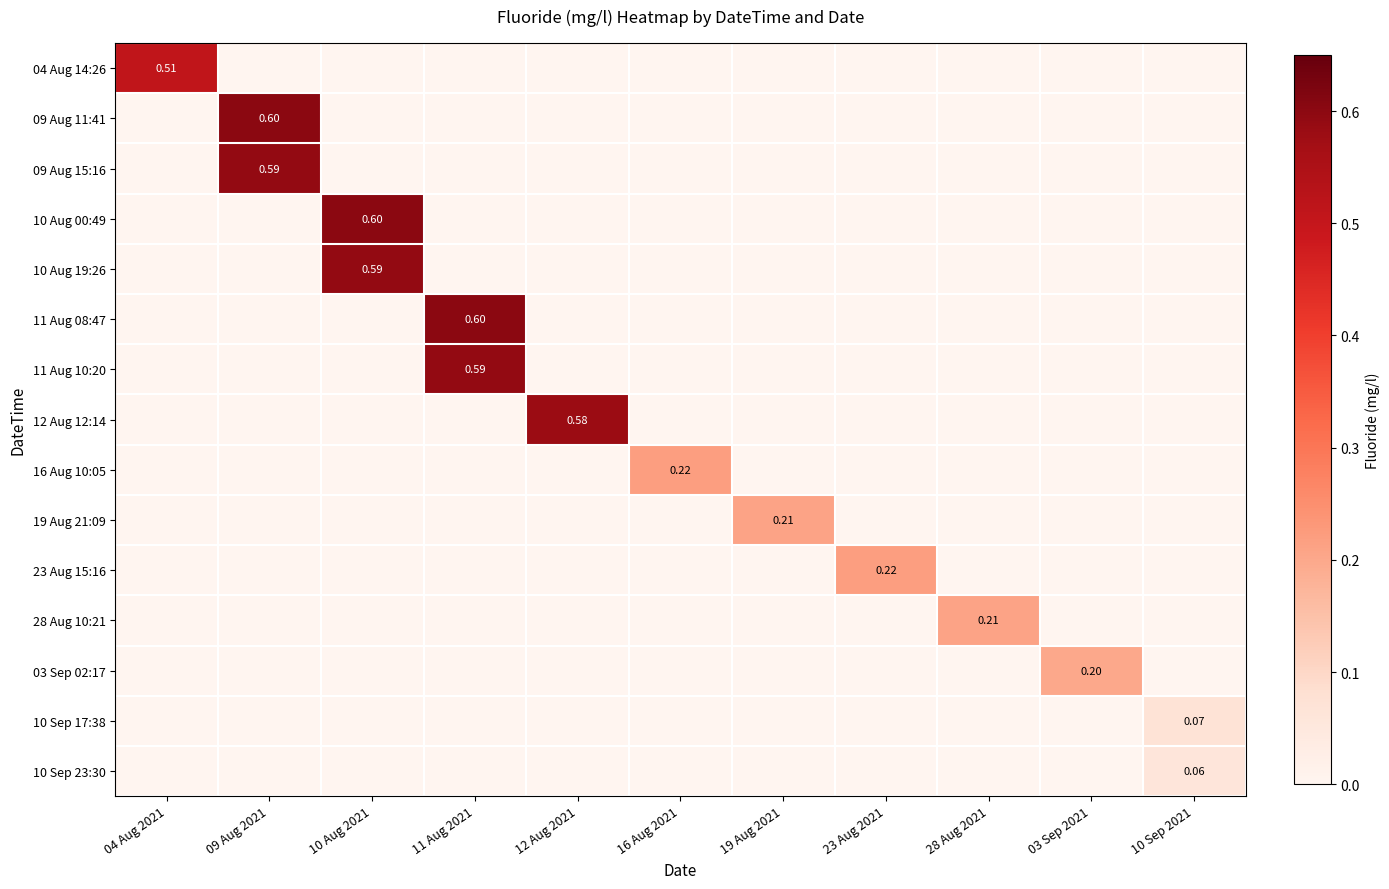

Which series changed the most between 19 Aug 2021 and 23 Aug 2021?

23 Aug 15:16